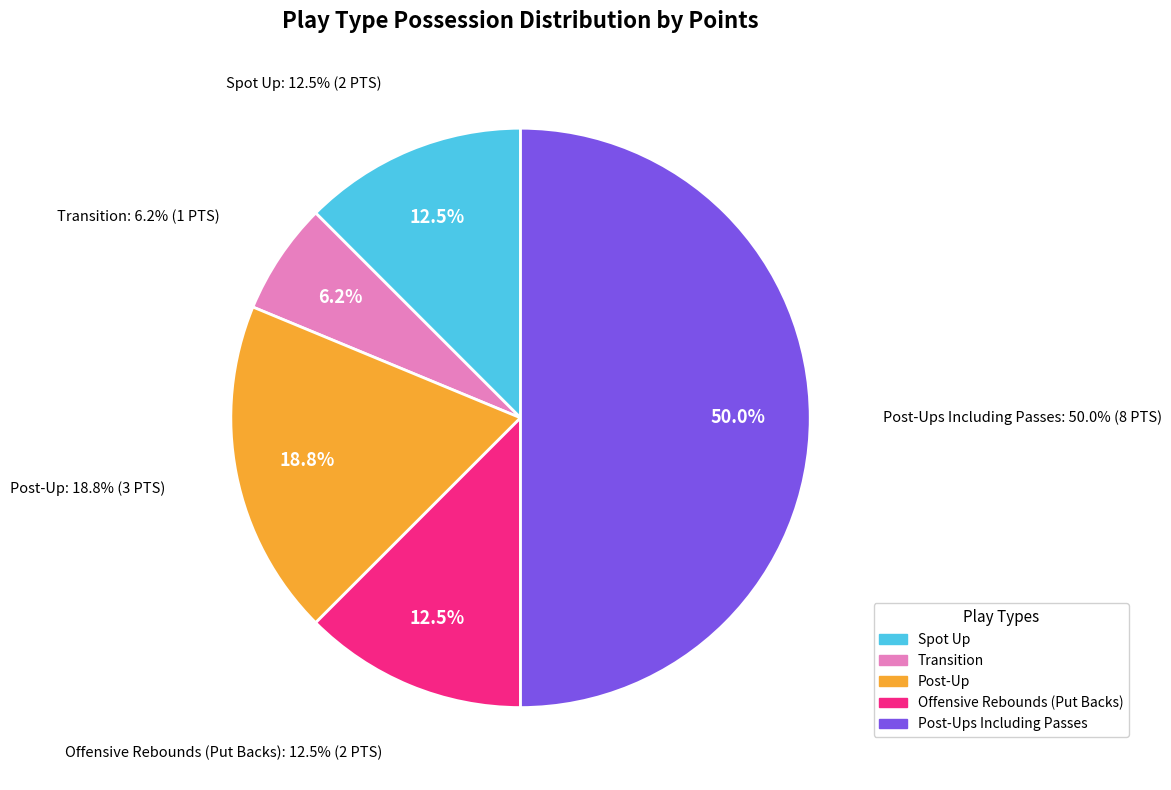

Between Offensive Rebounds (Put Backs) and Spot Up, which is larger?

Offensive Rebounds (Put Backs)